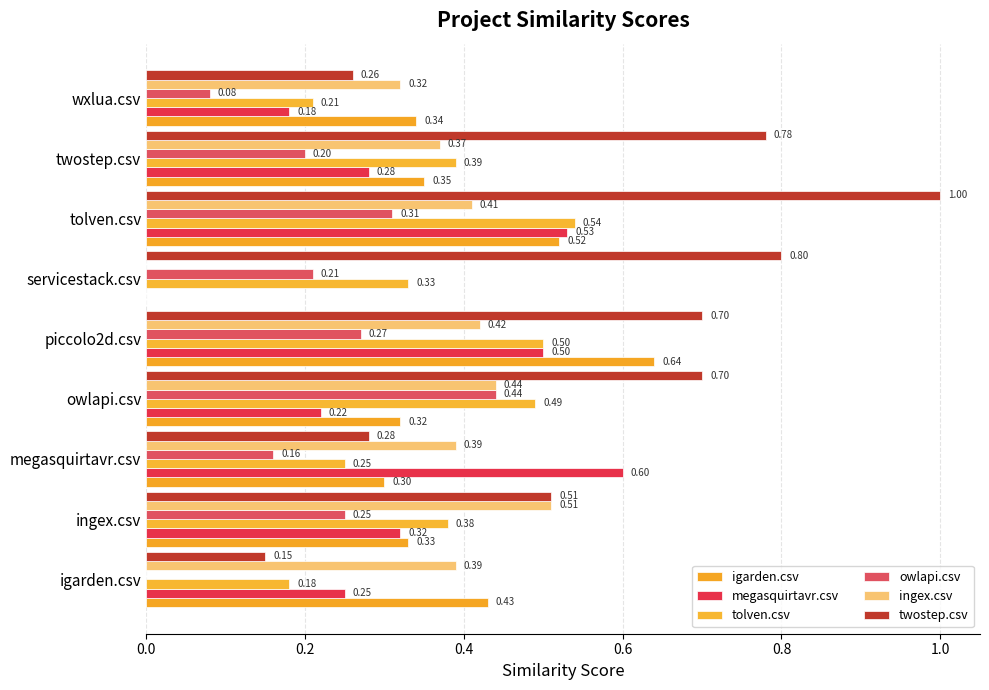

Count the number of data series in this chart.

6